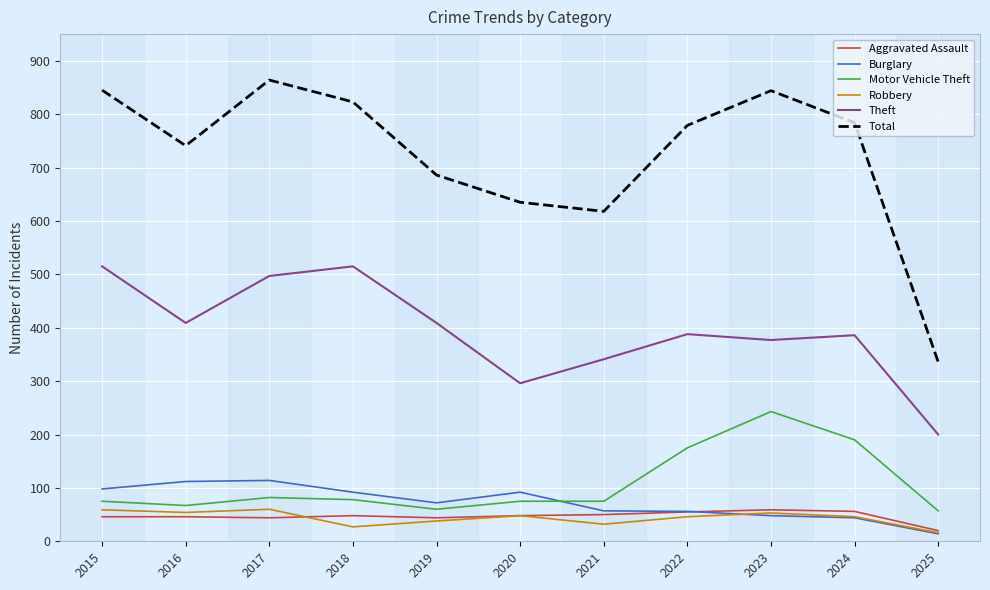

True or false: Total has a value of 845 at 2015.

True